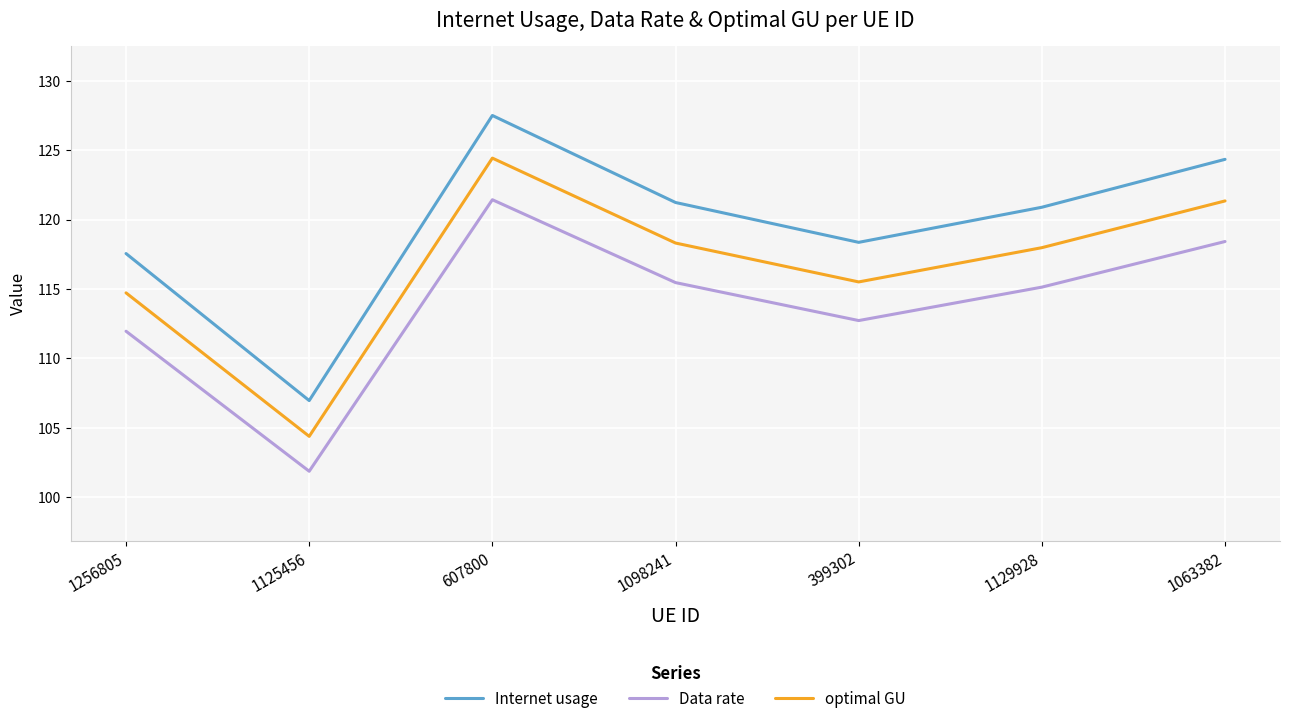

Which series has the largest range (max minus min)?

Internet usage